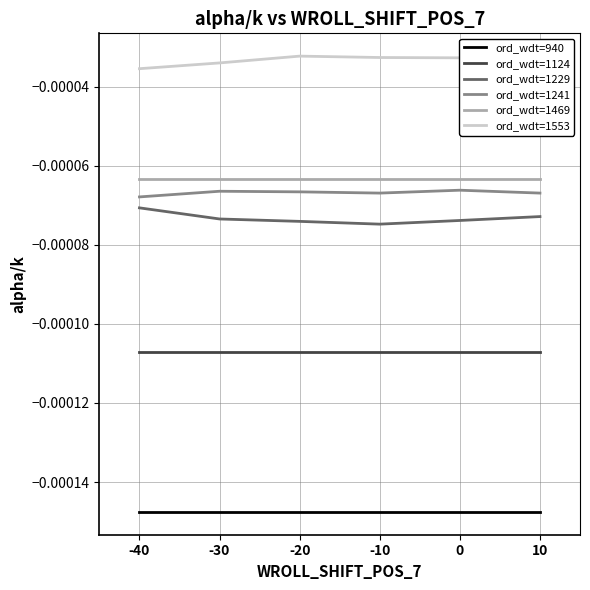

True or false: ord_wdt=940 and ord_wdt=1124 intersect in this chart.

False